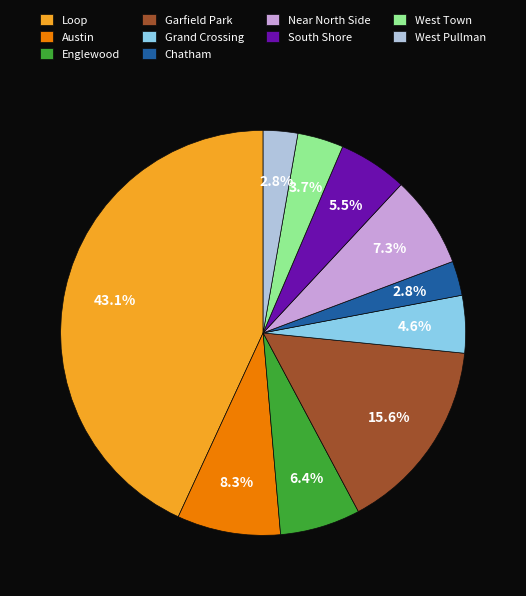

To the nearest percent, what is the difference between the largest and smallest slice percentages?

40%